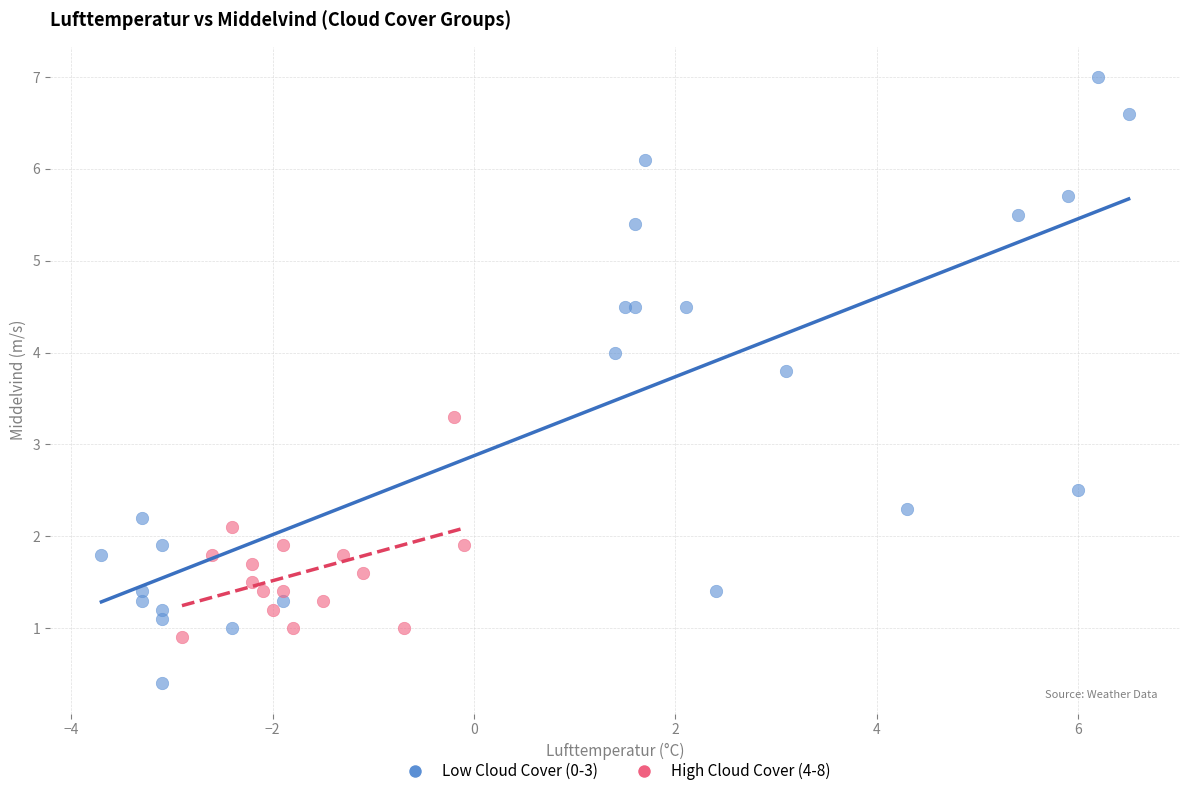

Which series has the widest spread of Y values?

Low Cloud Cover (0-3)